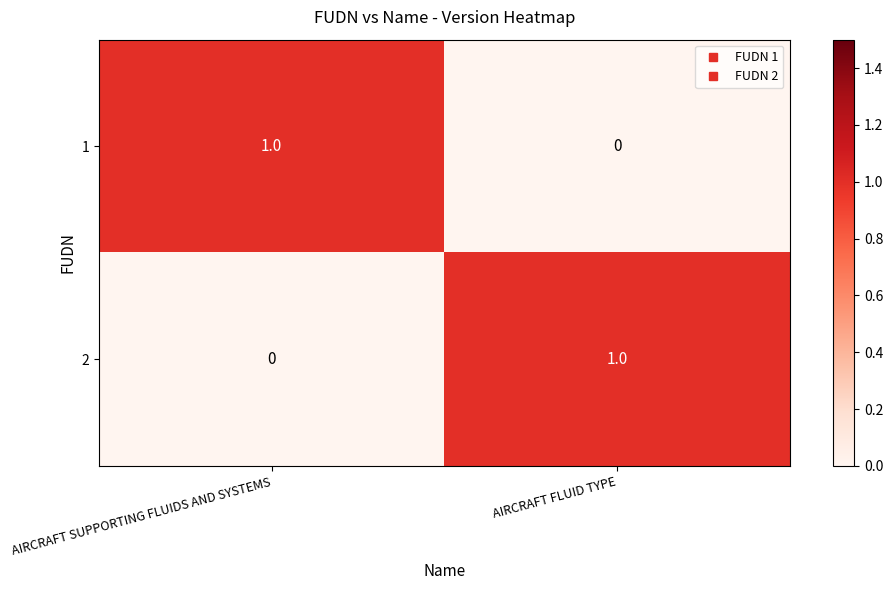

True or false: 1 has a value of -1 at AIRCRAFT FLUID TYPE.

False